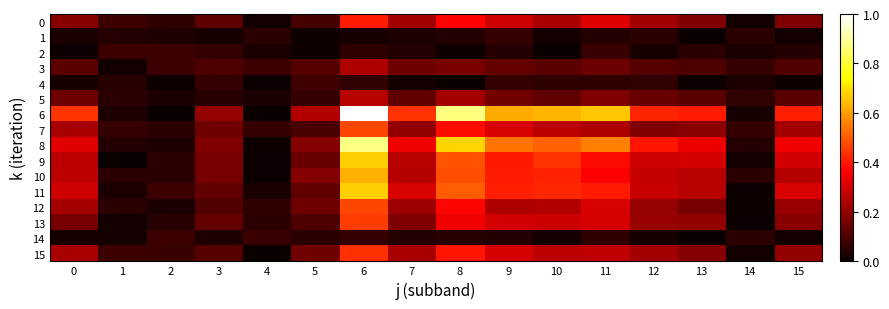

At which category is the sum across all series the highest?

6